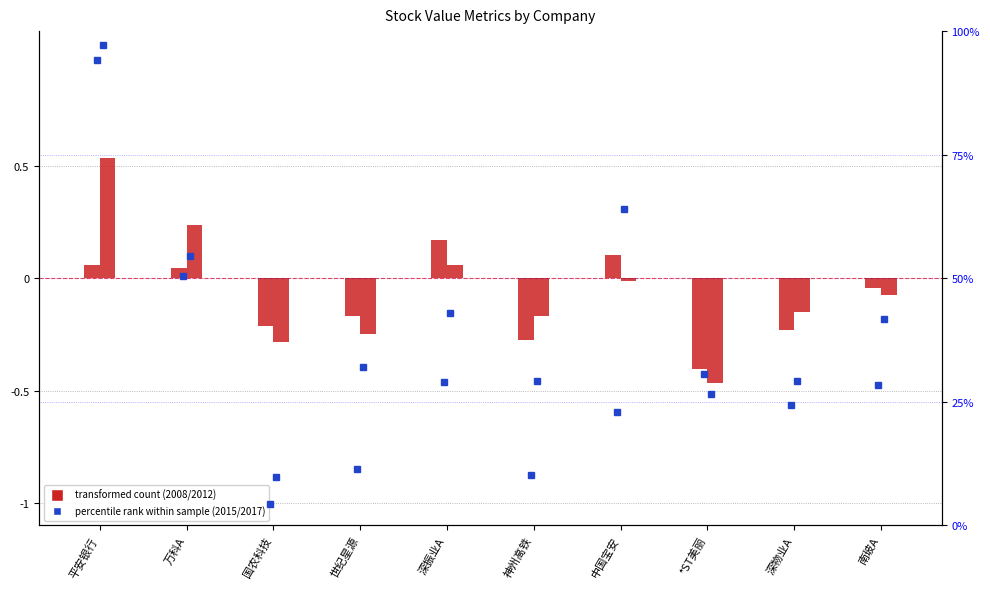

What is the spread (max minus min) of values at 深物业A?

29.4